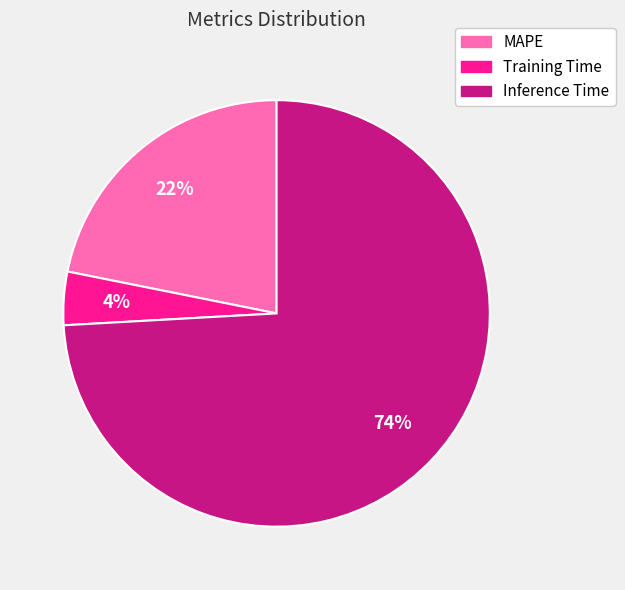

To the nearest percent, what is the difference between the largest and smallest slice percentages?

70%